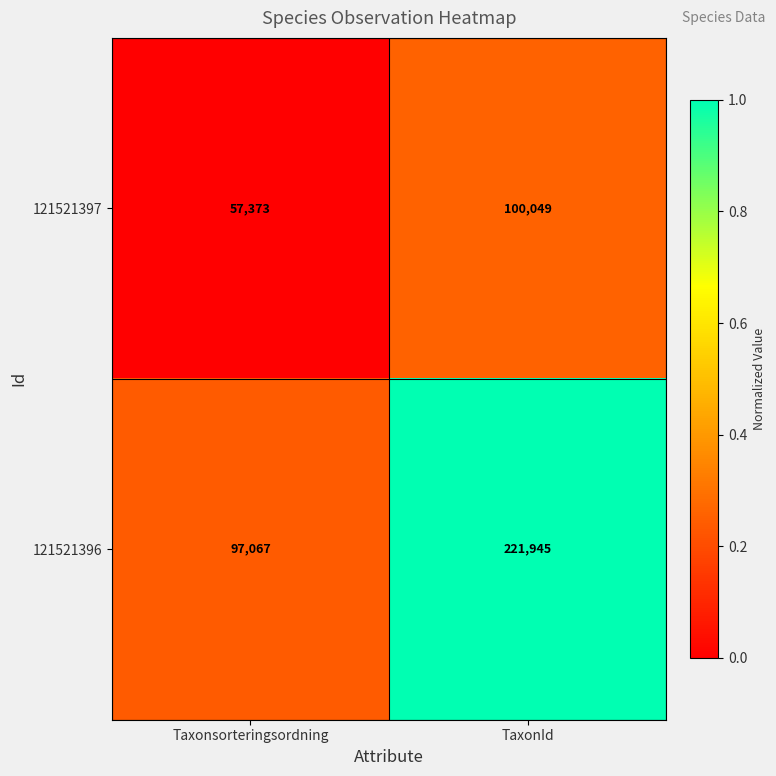

What is the sum of the 121521397 values at TaxonId and Taxonsorteringsordning?

157422